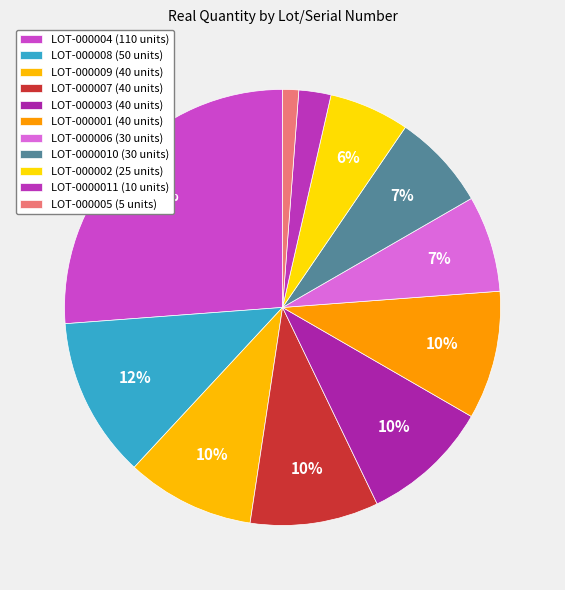

Count the number of slices in the pie.

11